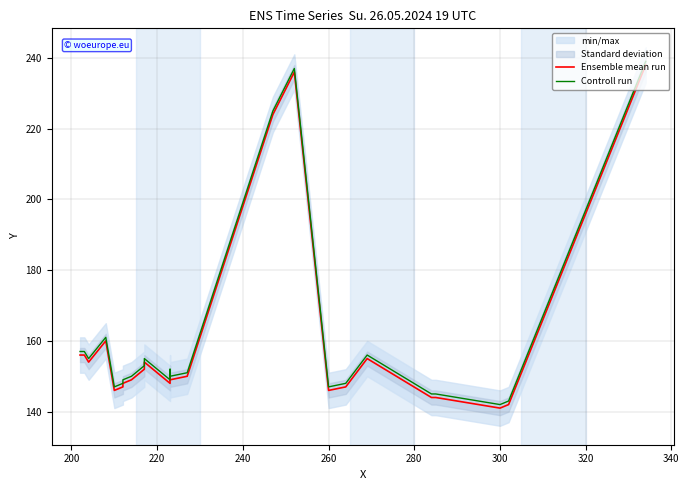

Reading left to right, transcribe all the data shown in this chart.

Ensemble mean run: 156	156	154	160	146	147	148	149	152	154	153	148	151	149	150	224	236	146	147	155	144	144	141	142	238
Controll run: 157	157	155	161	147	148	149	150	153	155	154	149	152	150	151	225	237	147	148	156	145	145	142	143	239